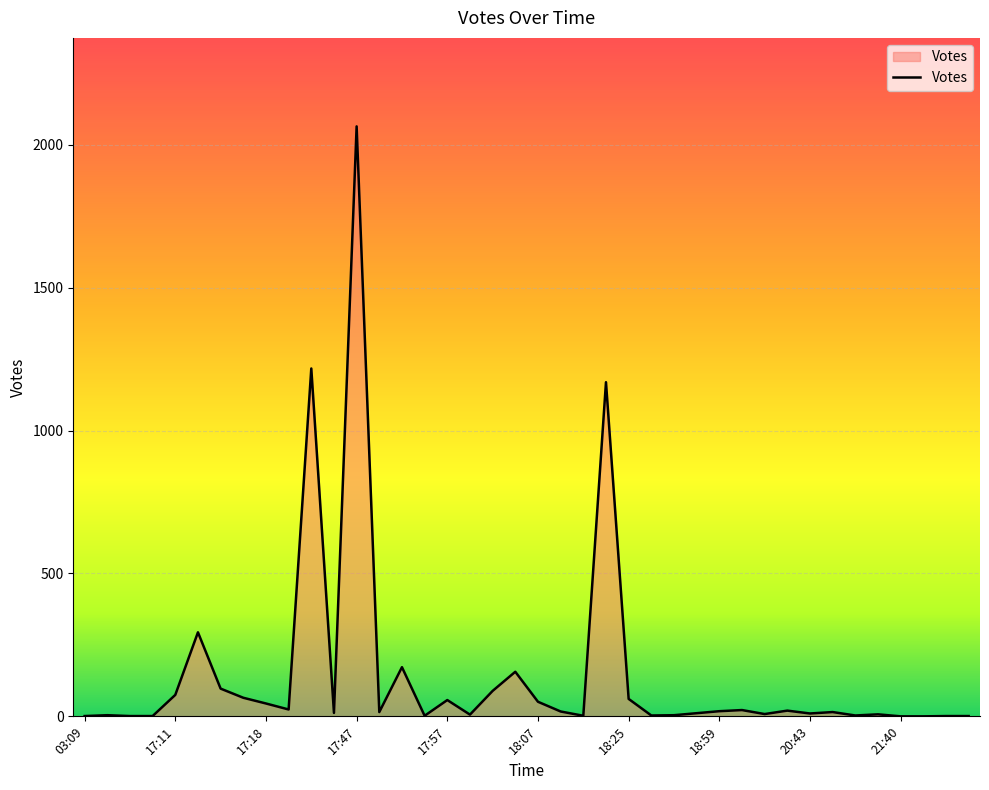

What is the difference between the maximum and minimum values?

2064